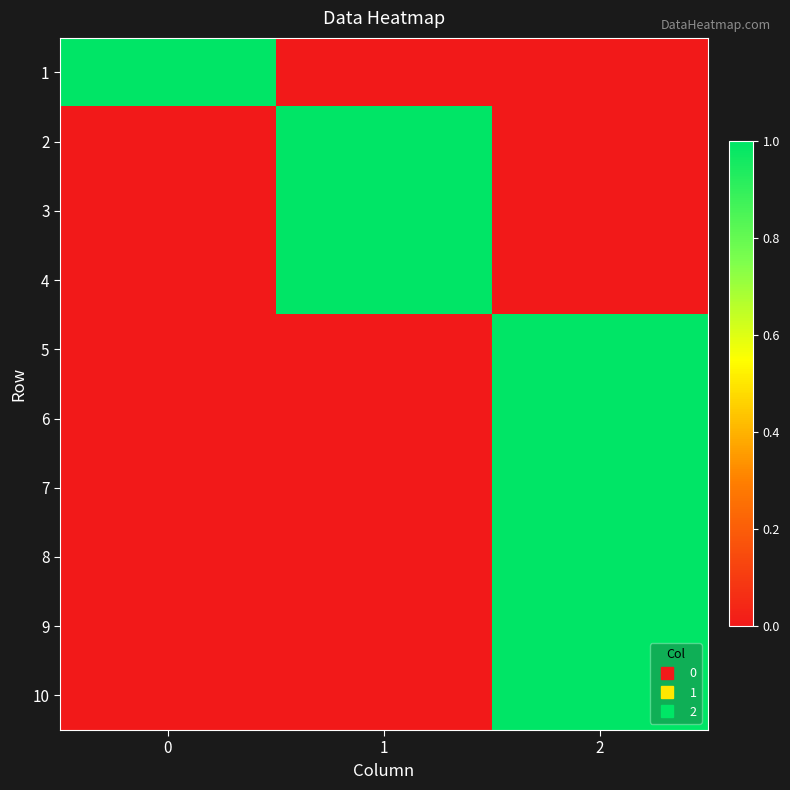

Reading left to right, extract all data points from this chart.

1: 0=1	1=0	2=0
2: 0=0	1=1	2=0
3: 0=0	1=1	2=0
4: 0=0	1=1	2=0
5: 0=0	1=0	2=1
6: 0=0	1=0	2=1
7: 0=0	1=0	2=1
8: 0=0	1=0	2=1
9: 0=0	1=0	2=1
10: 0=0	1=0	2=1